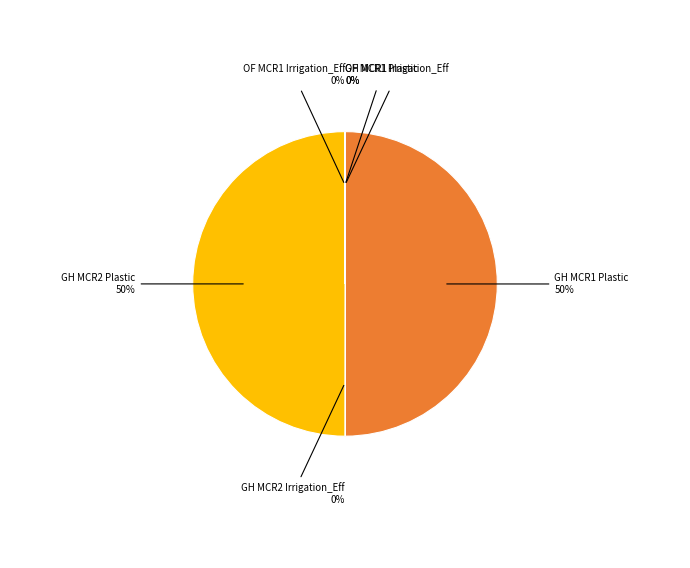

To the nearest percent, what is the average slice percentage?

17%